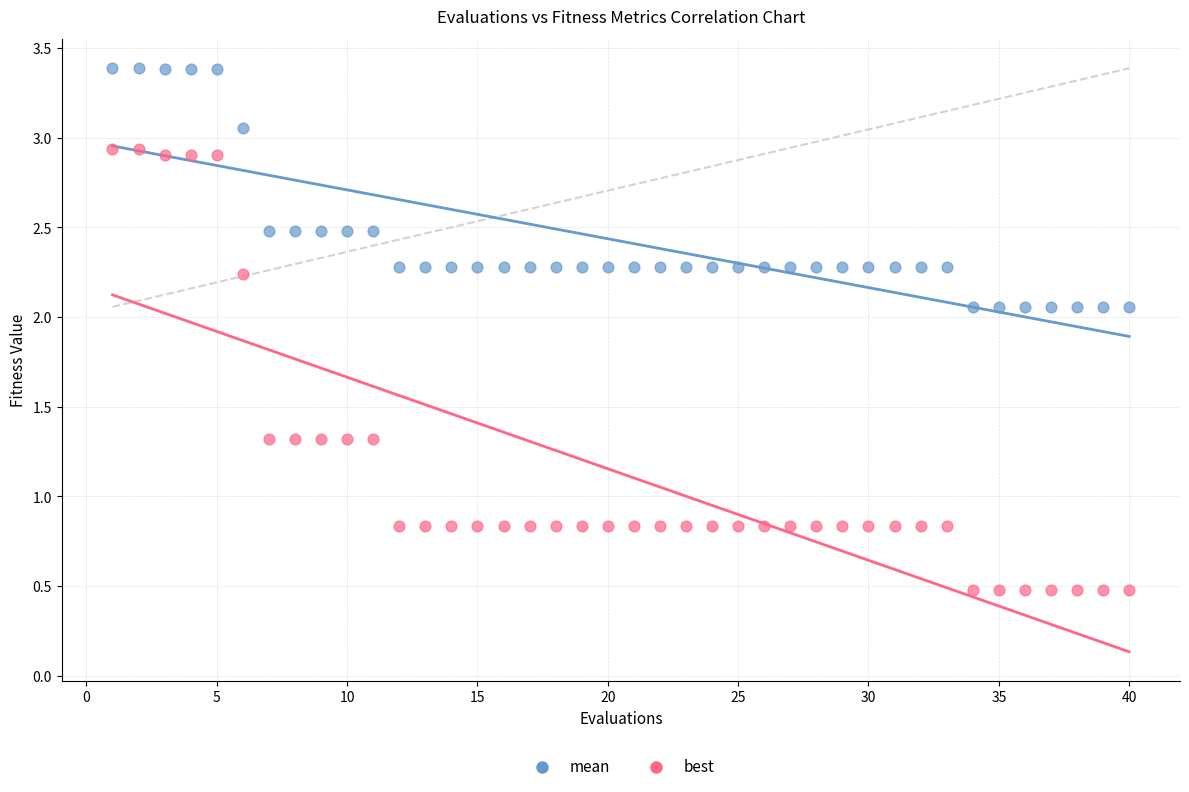

Across all data points, what is the range of X values (max minus min)?

39.0